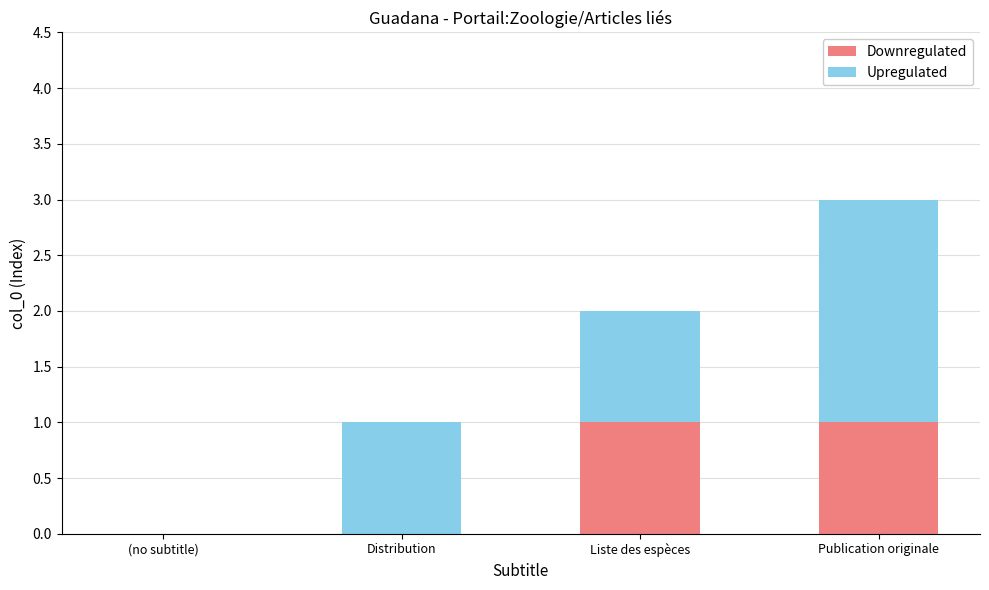

The value of Downregulated at Liste des espèces is 1. True or false?

True